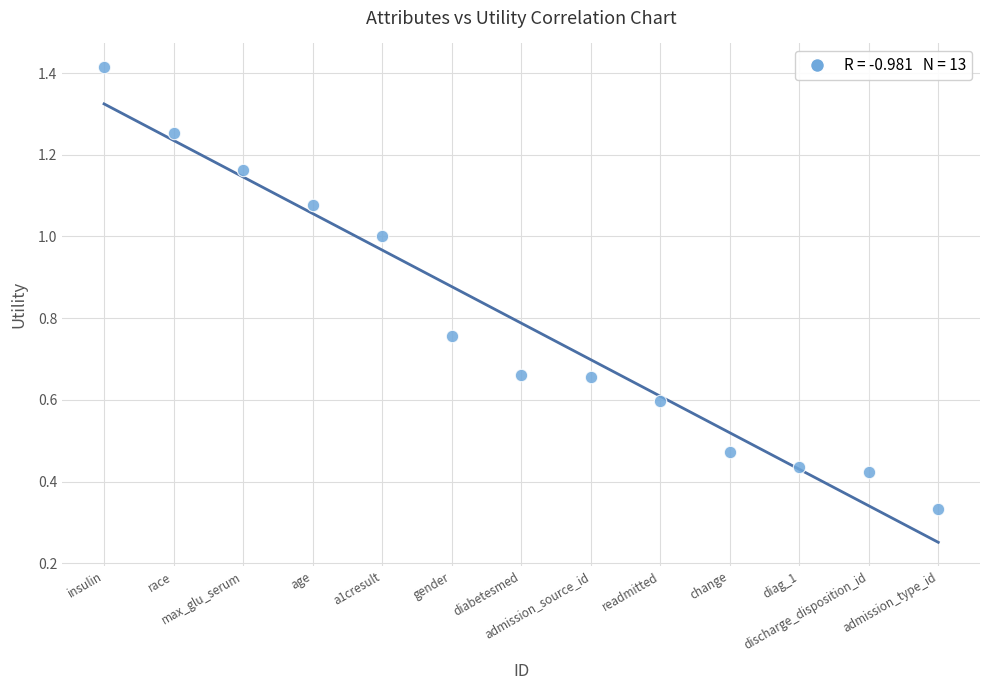

What is the range of X values (max minus min)?

12.0